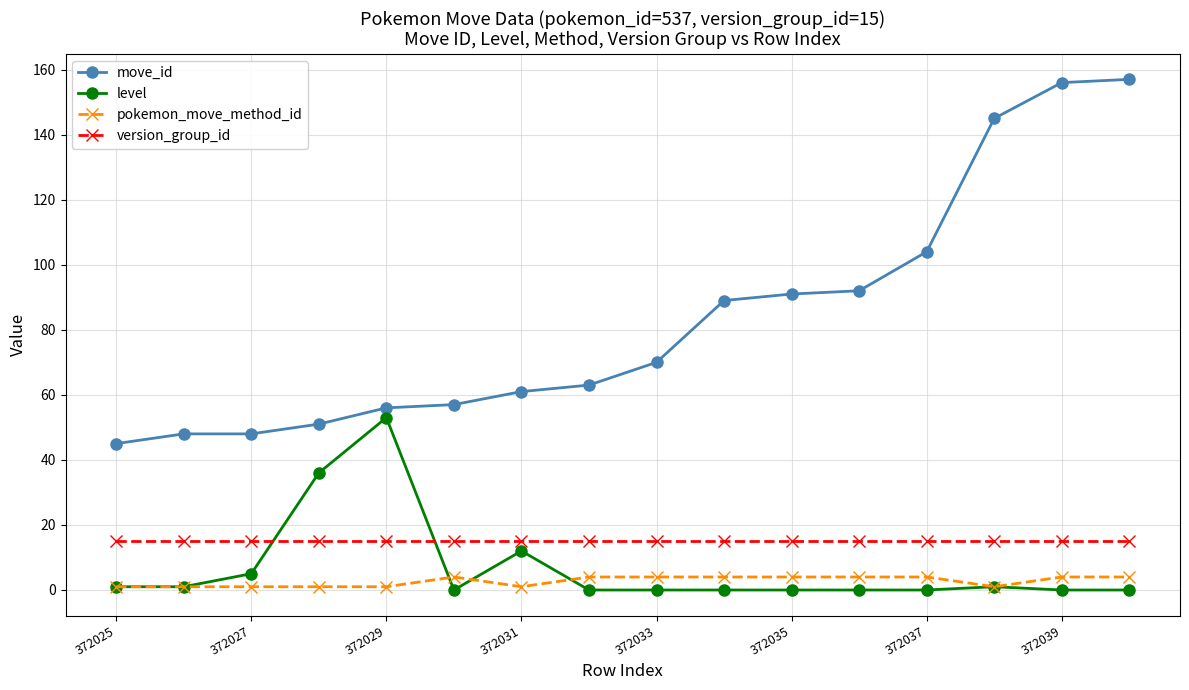

What are all the series names shown in the legend?

move_id, level, pokemon_move_method_id, version_group_id